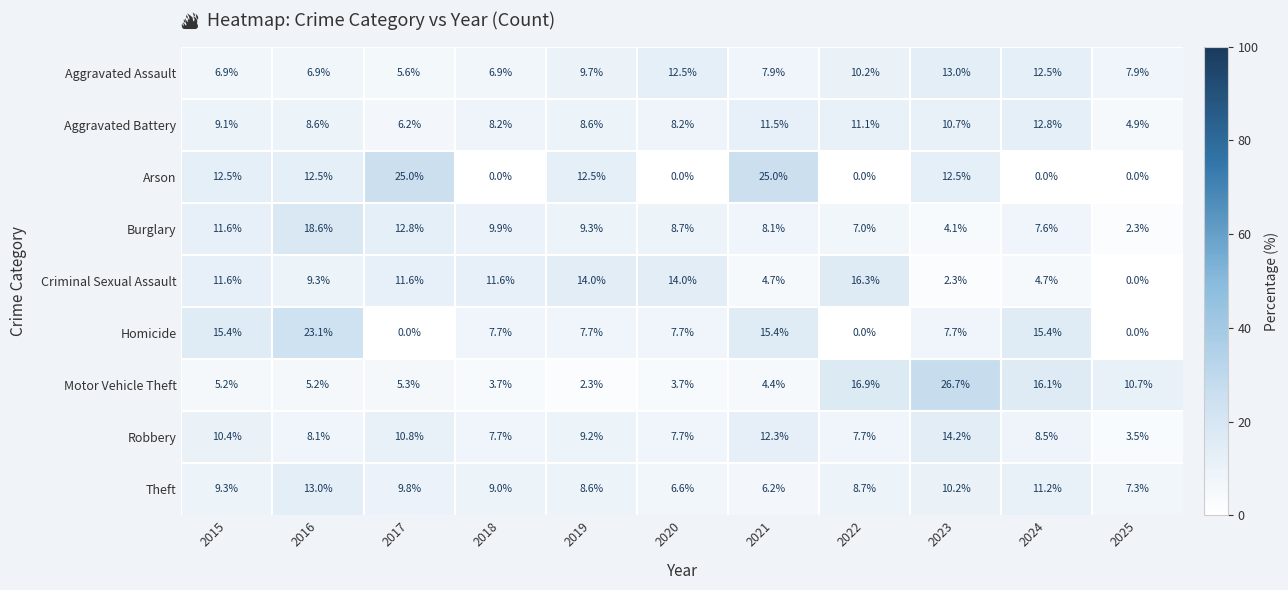

What is the average value of the Theft series?

9.1